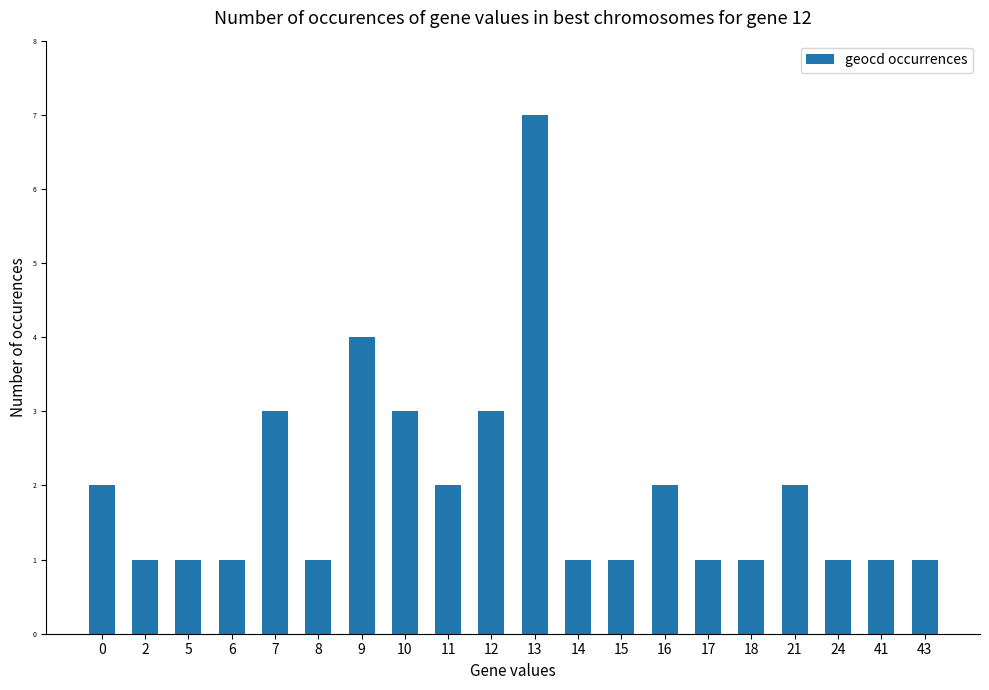

At which label is the value closest to 4?

9